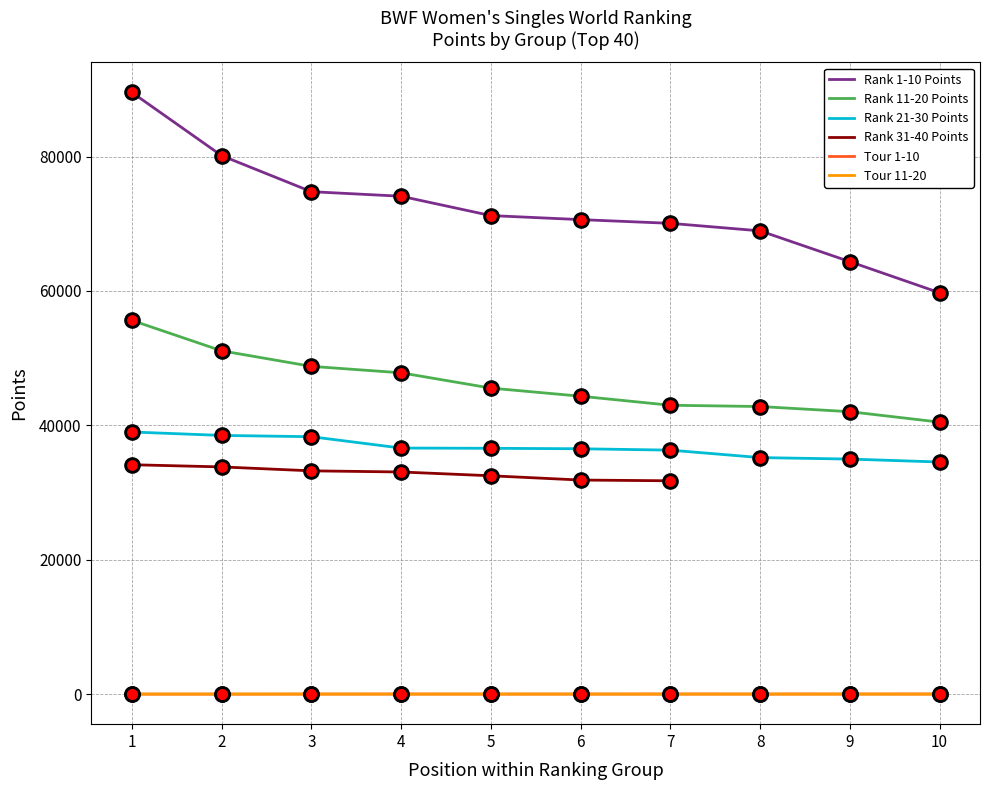

Is the value of Rank 1-10 Points at 9 greater than the value of Tour 11-20 at 4?

Yes